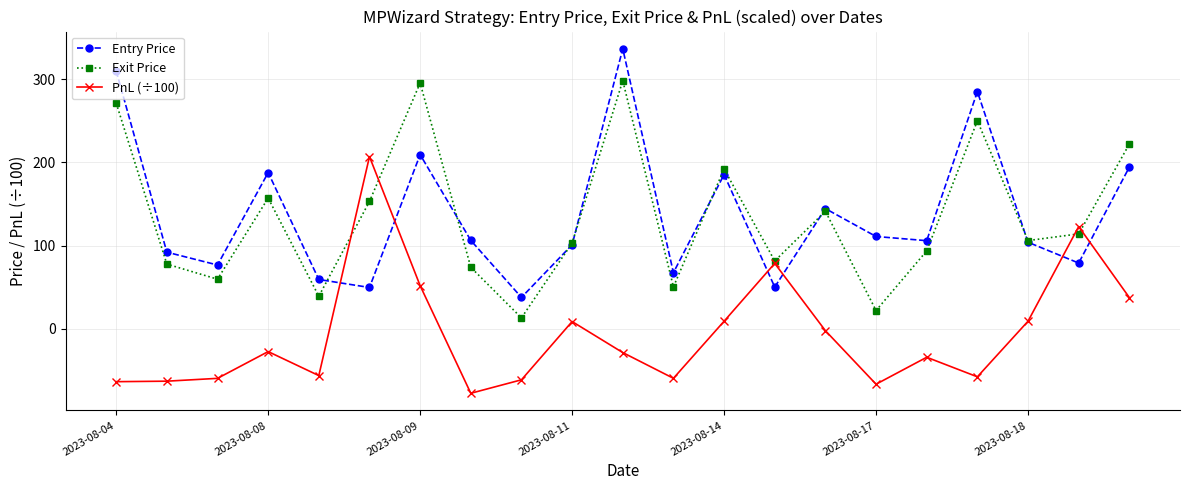

What is the difference between the maximum and minimum values in the Exit Price series?

285.3